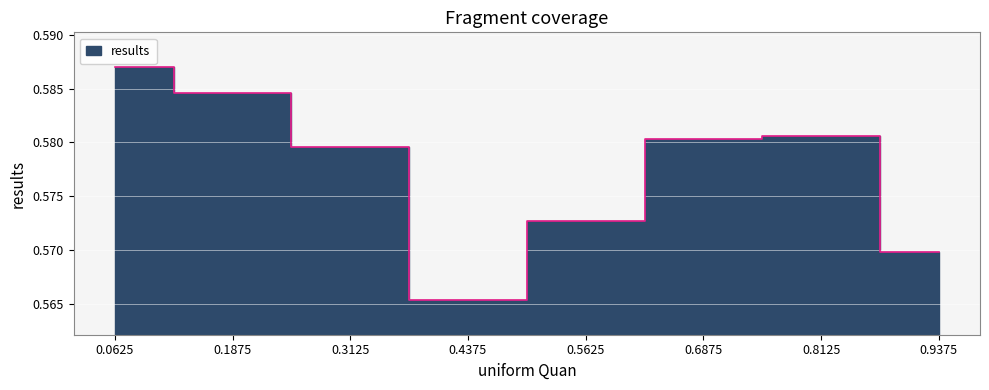

What is the value of the 2nd point from the left?

0.6